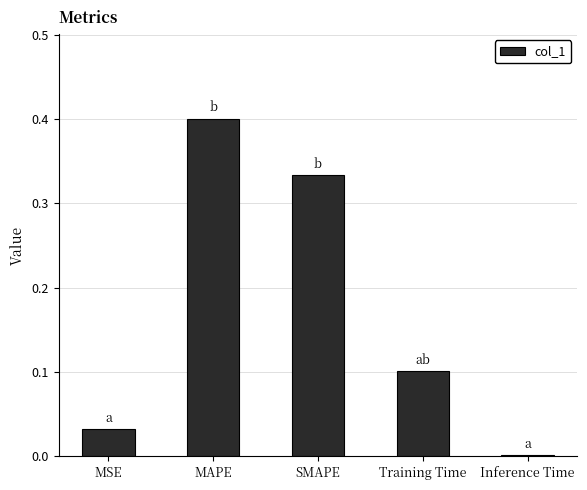

What value does the data have at MAPE?

0.4